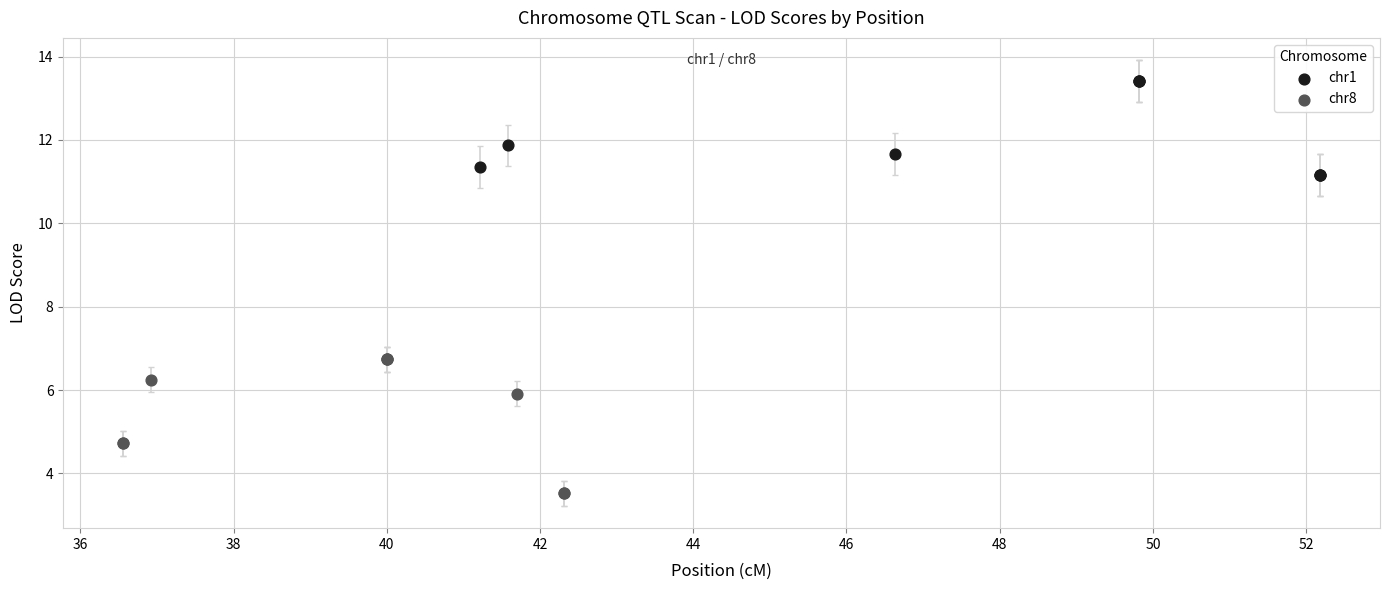

Which series reaches the maximum Y coordinate?

chr1